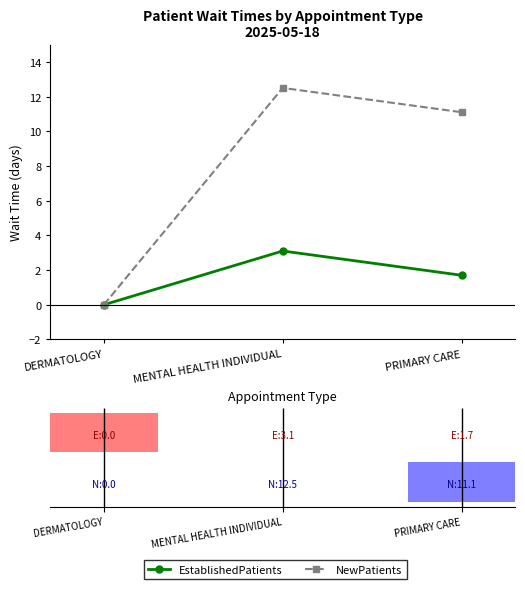

At how many categories does at least one series exceed 1?

2